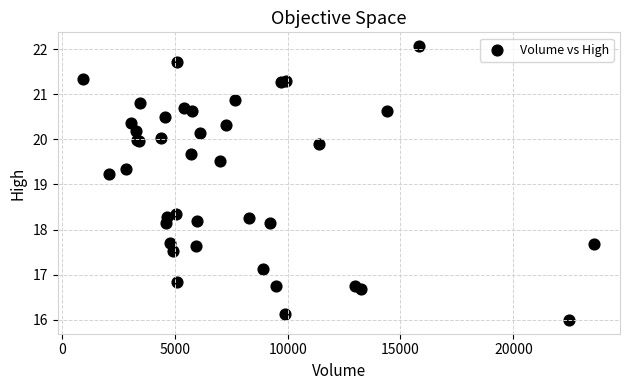

What Y value in the scatter plot is closest to 19?

19.2